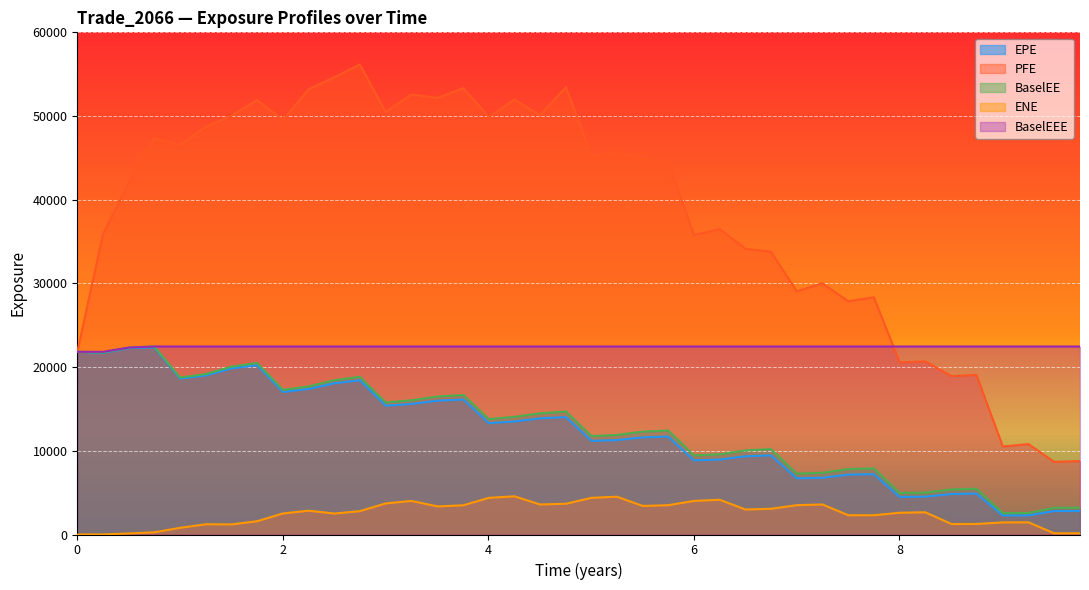

What is the sum of all BaselEE values?

511490.5